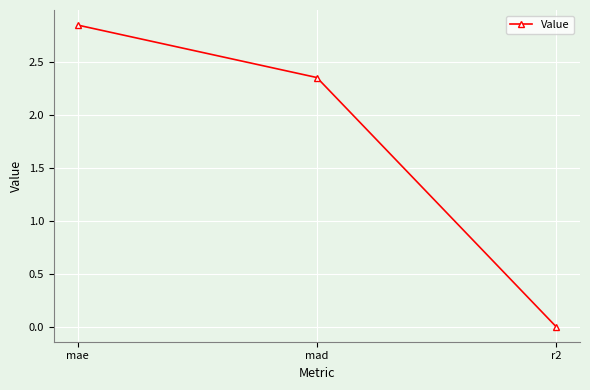

What is the change in value from mad to r2?

-2.3